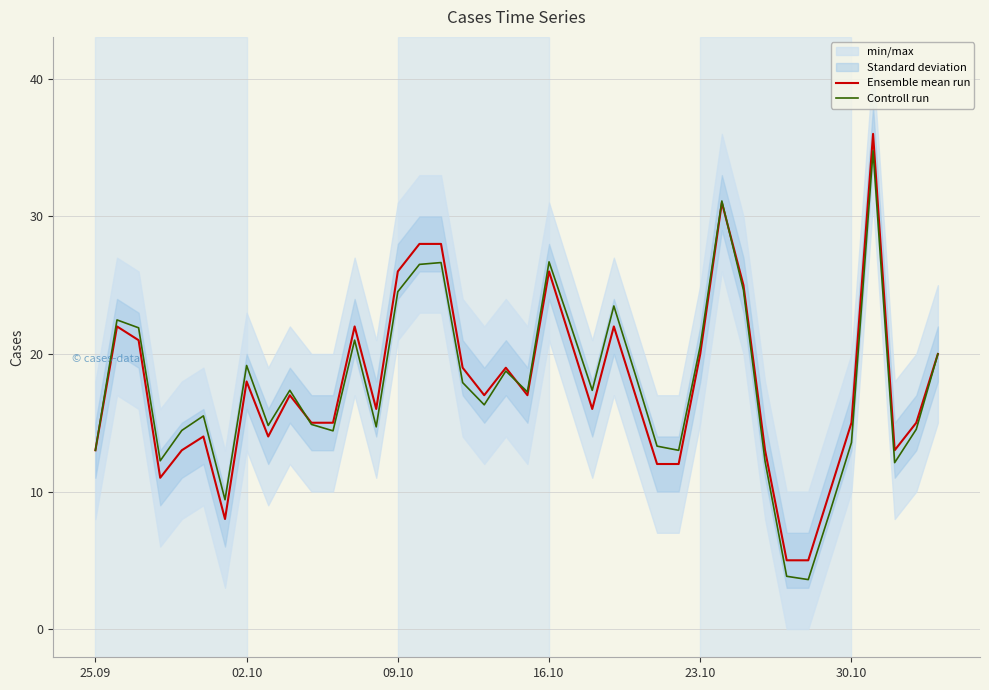

What is the average value of the Ensemble mean run series?

17.7